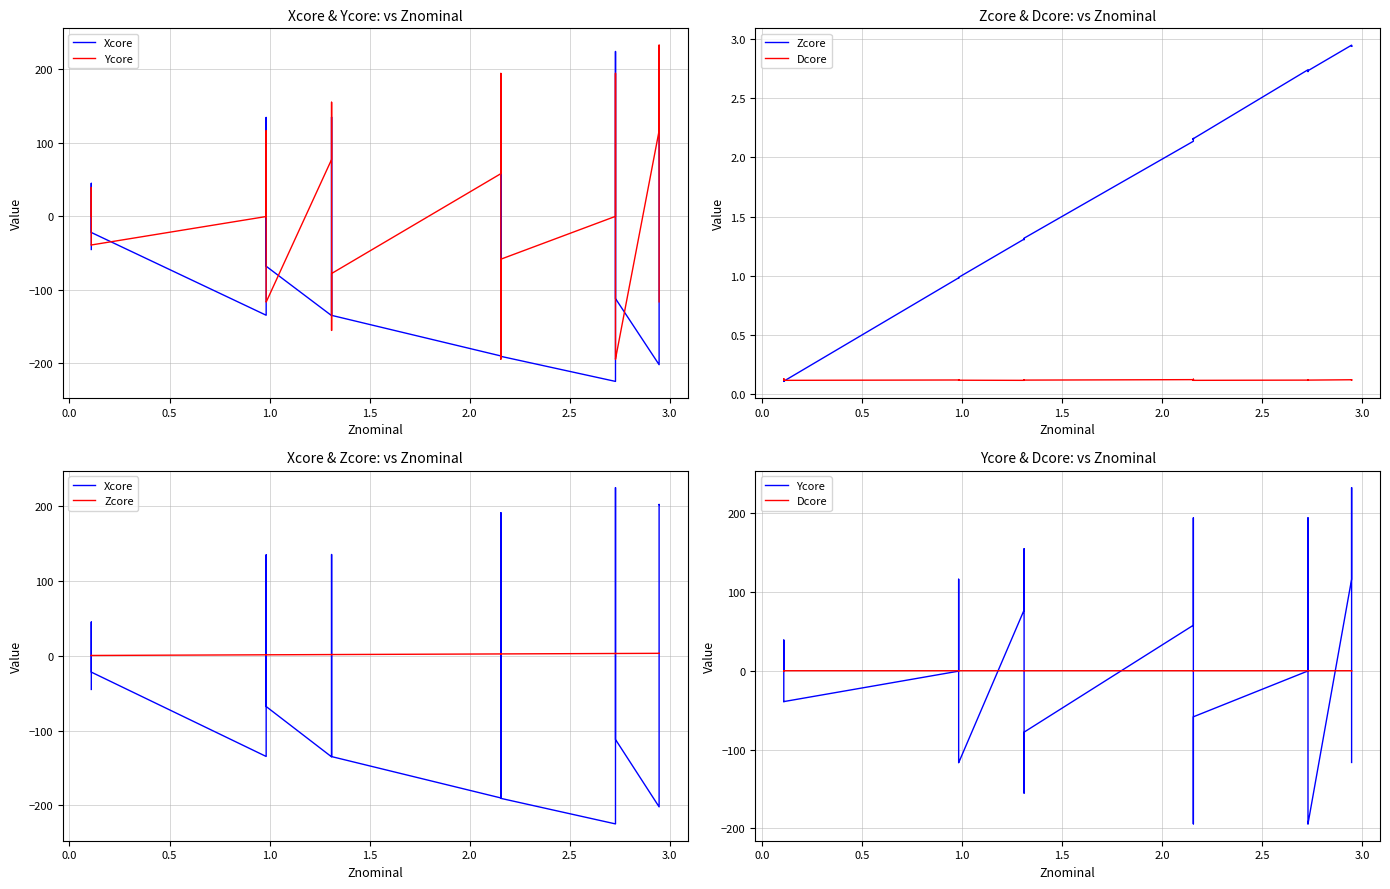

What value does the Ycore series have at 0.5?

38.8